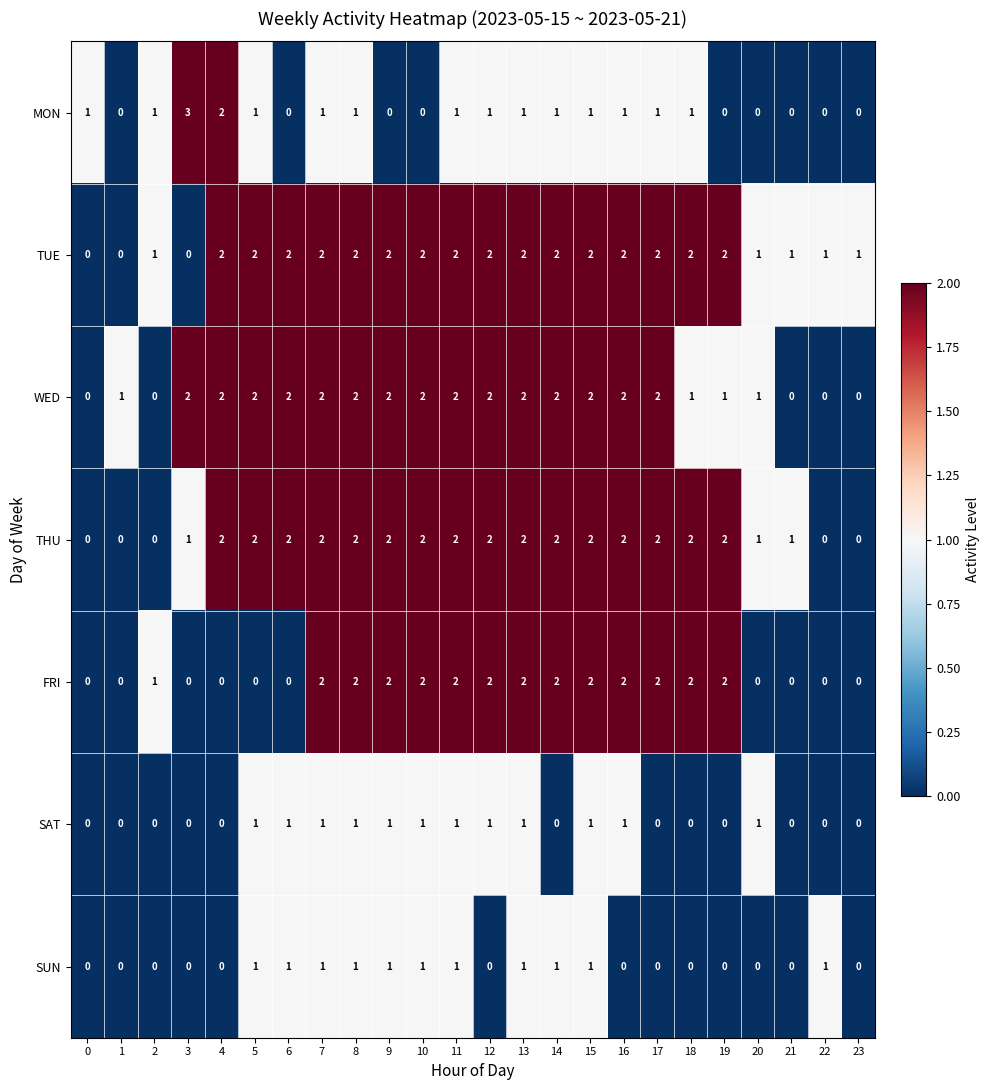

What is the sum of the THU values at 6 and 15?

4